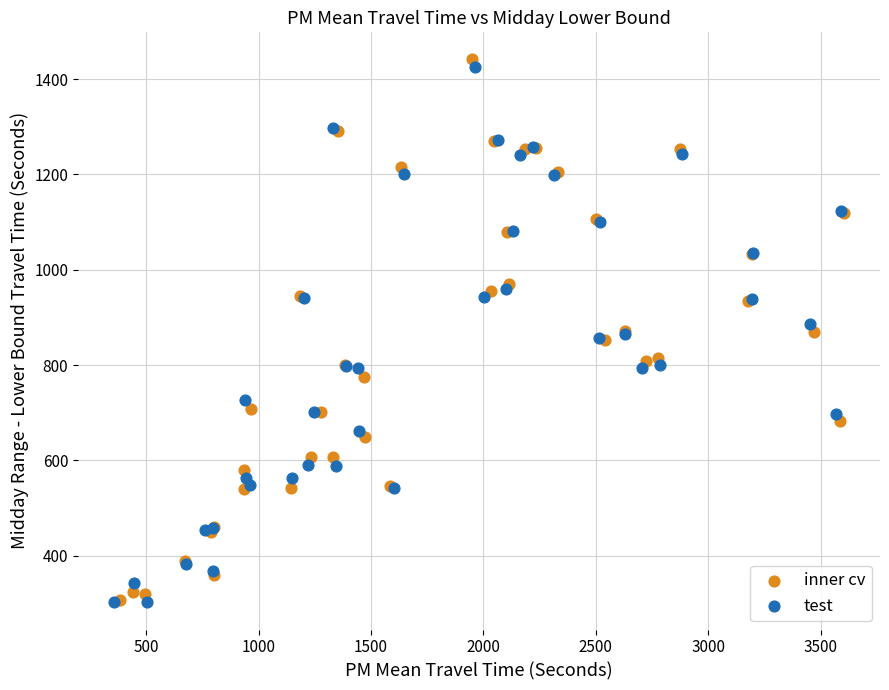

What are all the series names shown in the legend?

inner cv, test